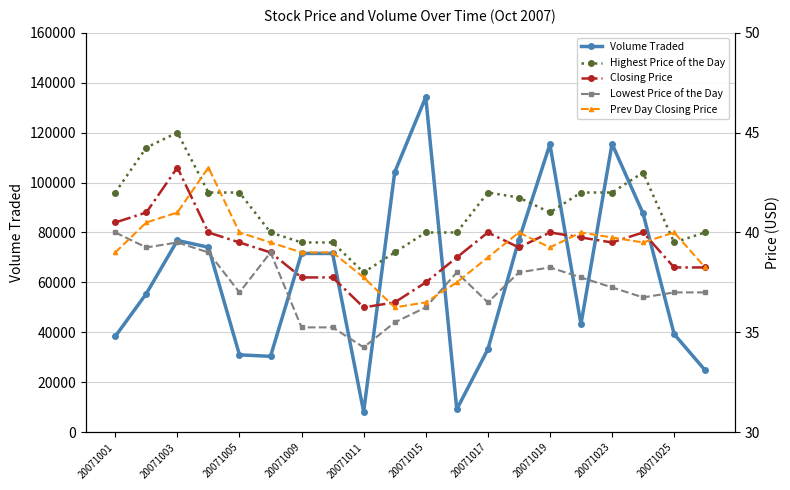

True or false: Highest Price of the Day and Lowest Price of the Day intersect in this chart.

False